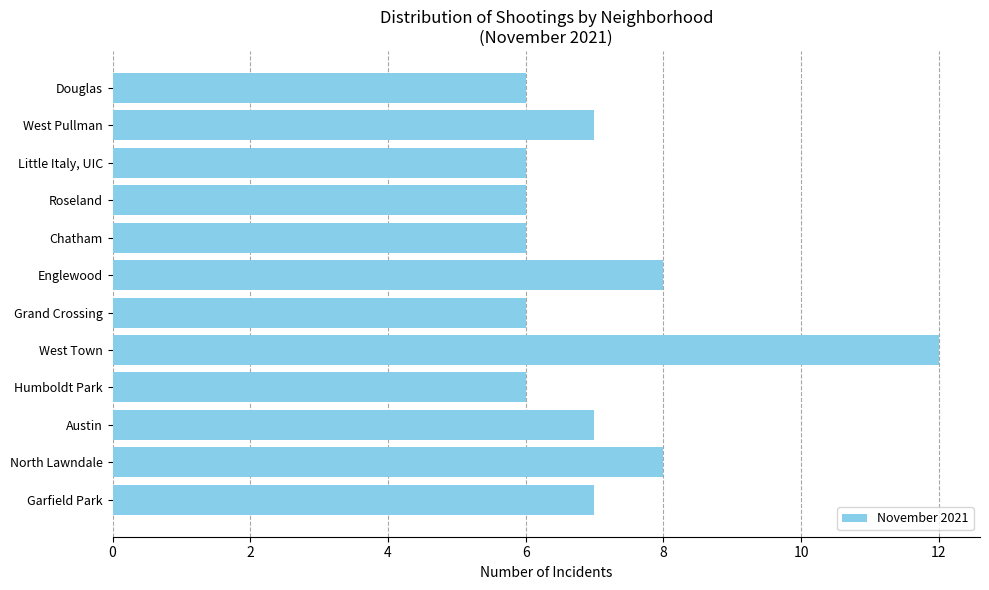

Reading bottom to top, transcribe all the data shown in this chart.

7	8	7	6	12	6	8	6	6	6	7	6